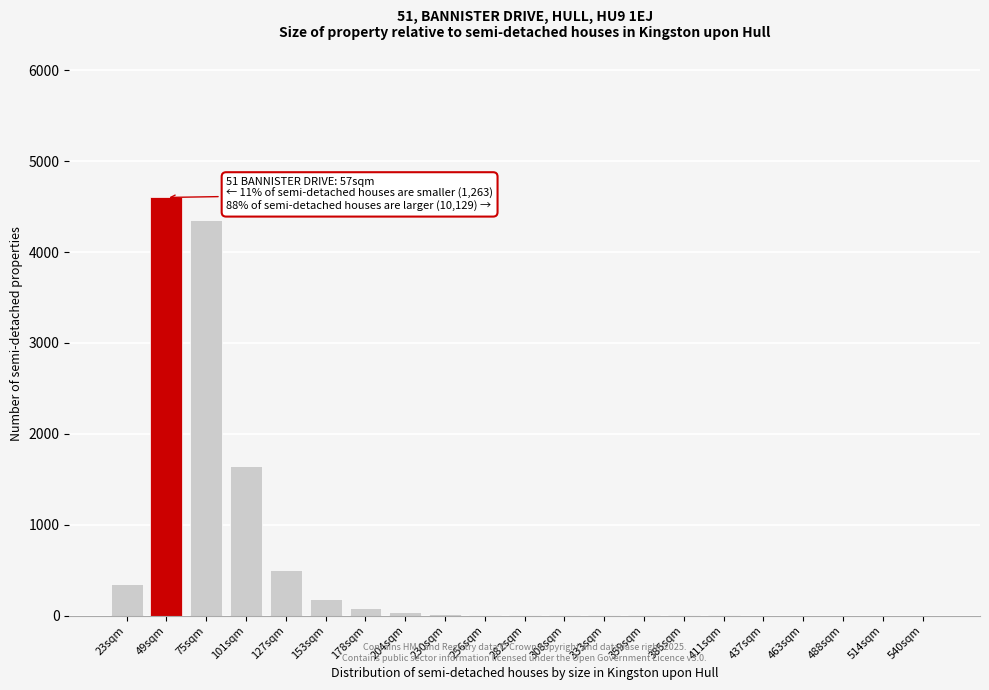

What is the sum of all values?

11808